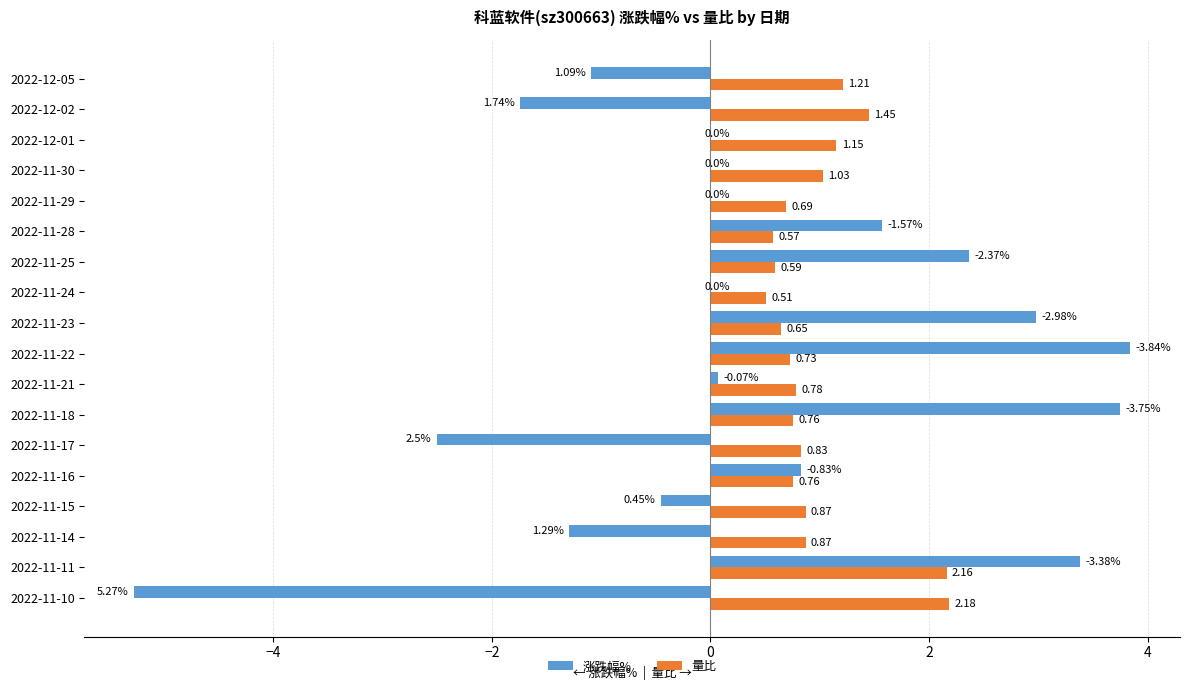

What is the sum of all 量比 values?

17.8